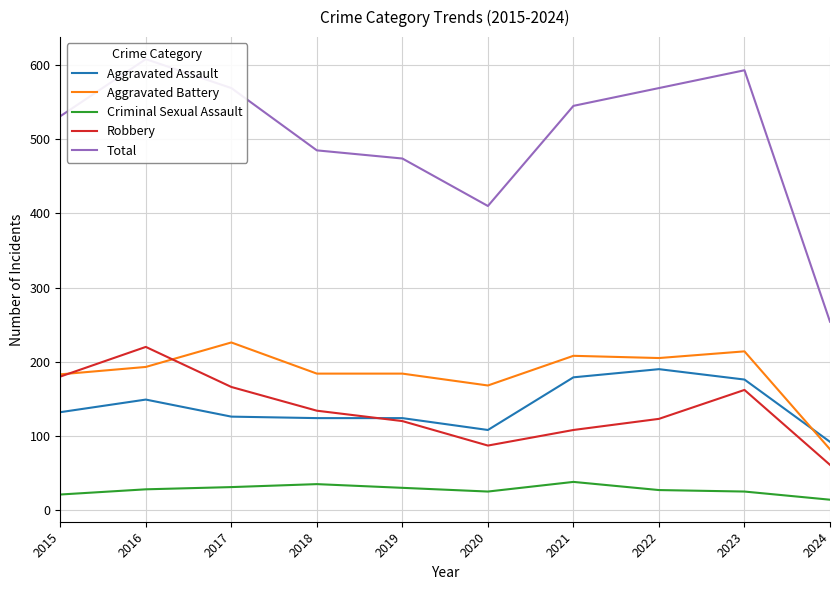

What is the sum of the Aggravated Assault values at 2017 and 2018?

250